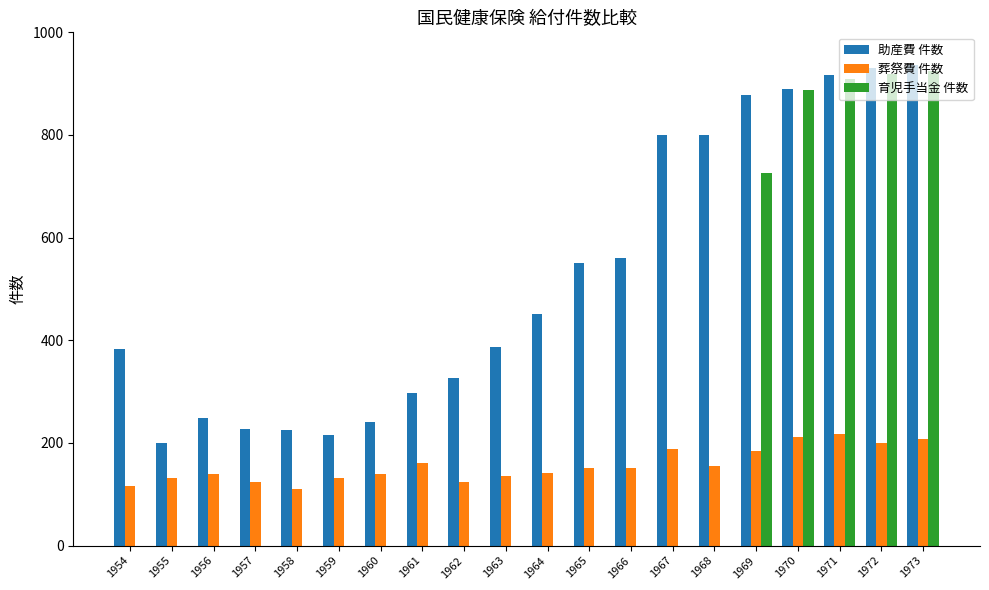

Which series changed the most between 1954 and 1967?

助産費 件数